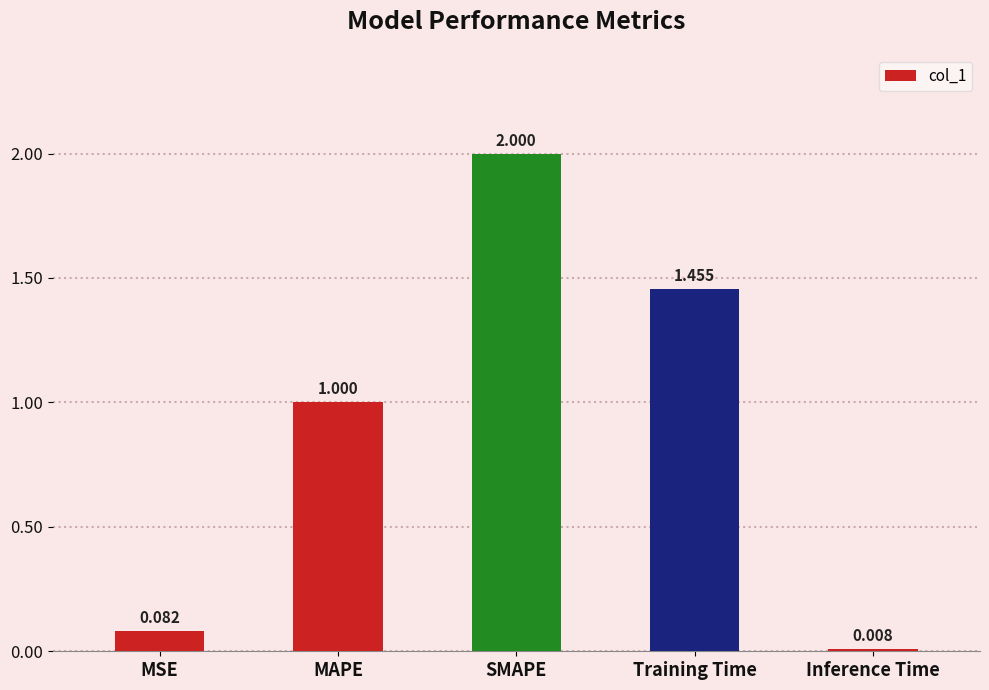

What is the label of the 3rd bar from the left?

SMAPE